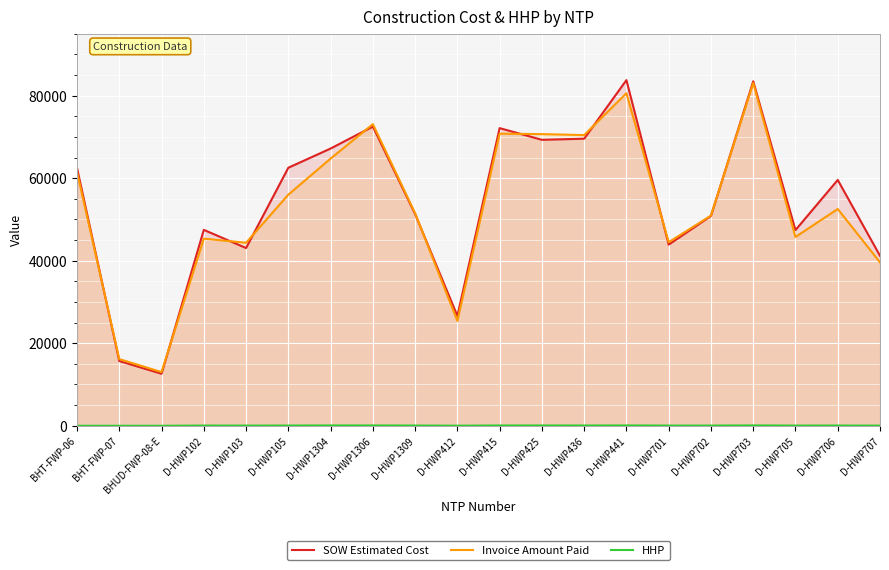

How many lines are shown in the chart?

3